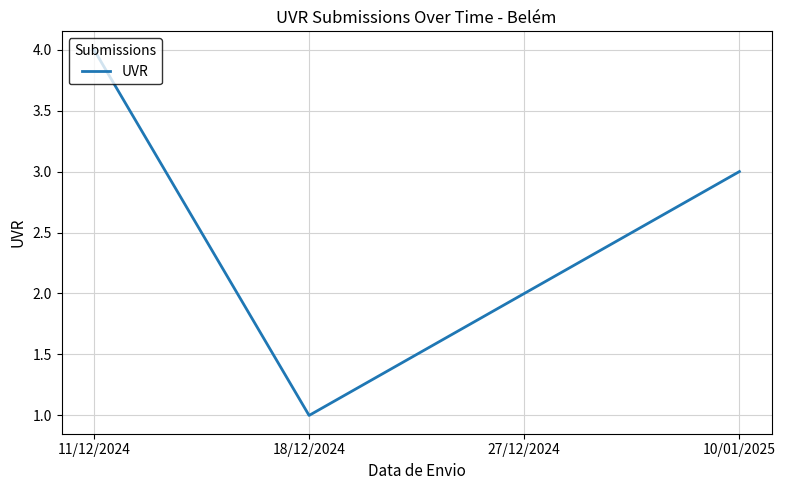

List the labels in order of value, smallest first.

18/12/2024, 27/12/2024, 10/01/2025, 11/12/2024